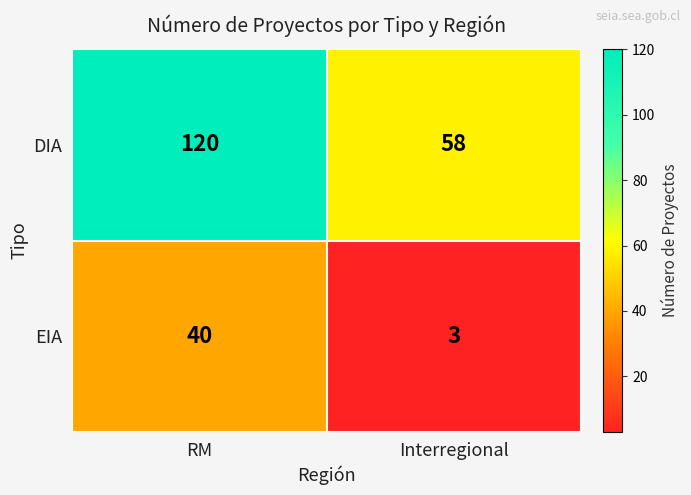

List the series in order of their peak value, highest first.

DIA, EIA